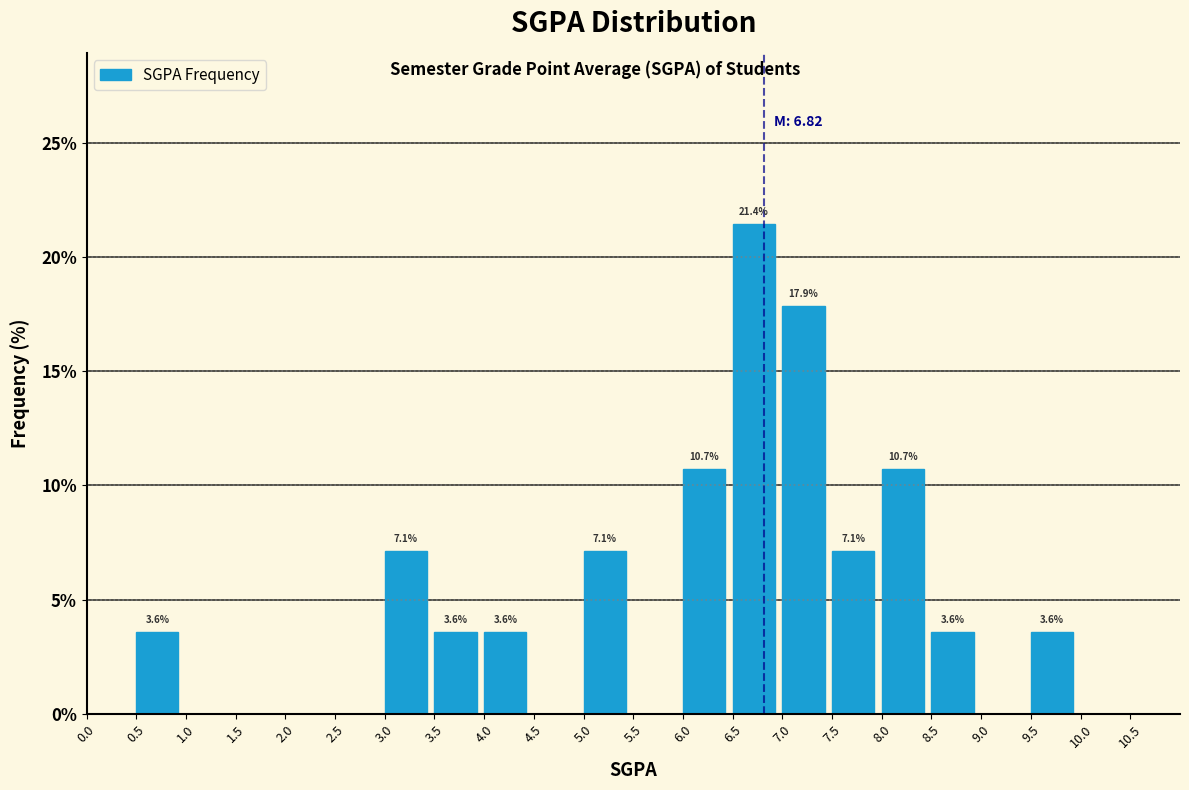

Which range on the x-axis has the tallest bar?

6.5 to 7.0